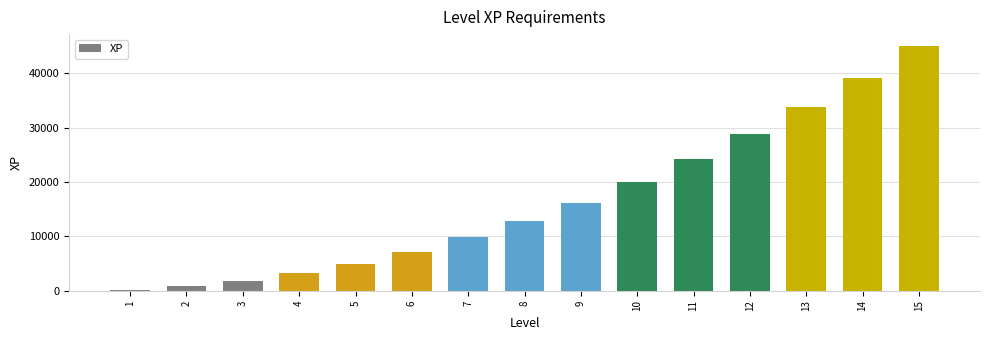

What is the change in value from 1 to 12?

+28600